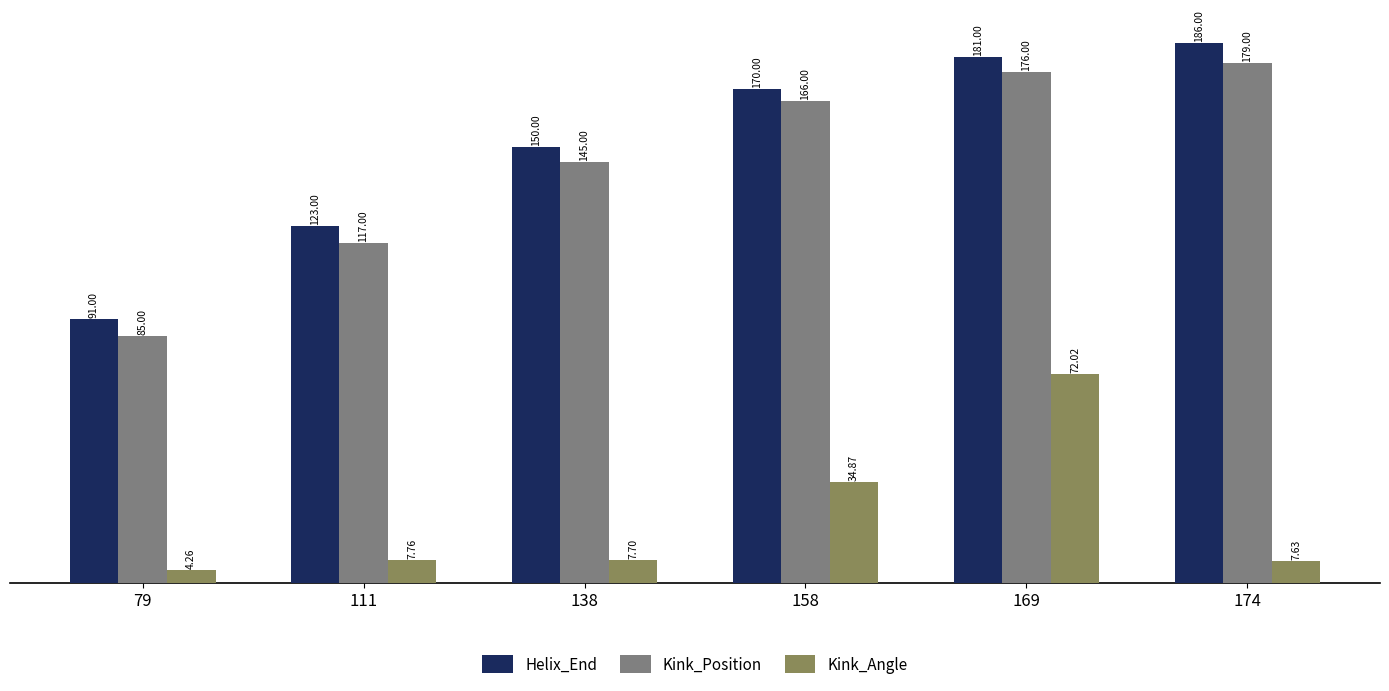

List the labels in order of Helix_End value, smallest first.

79, 111, 138, 158, 169, 174